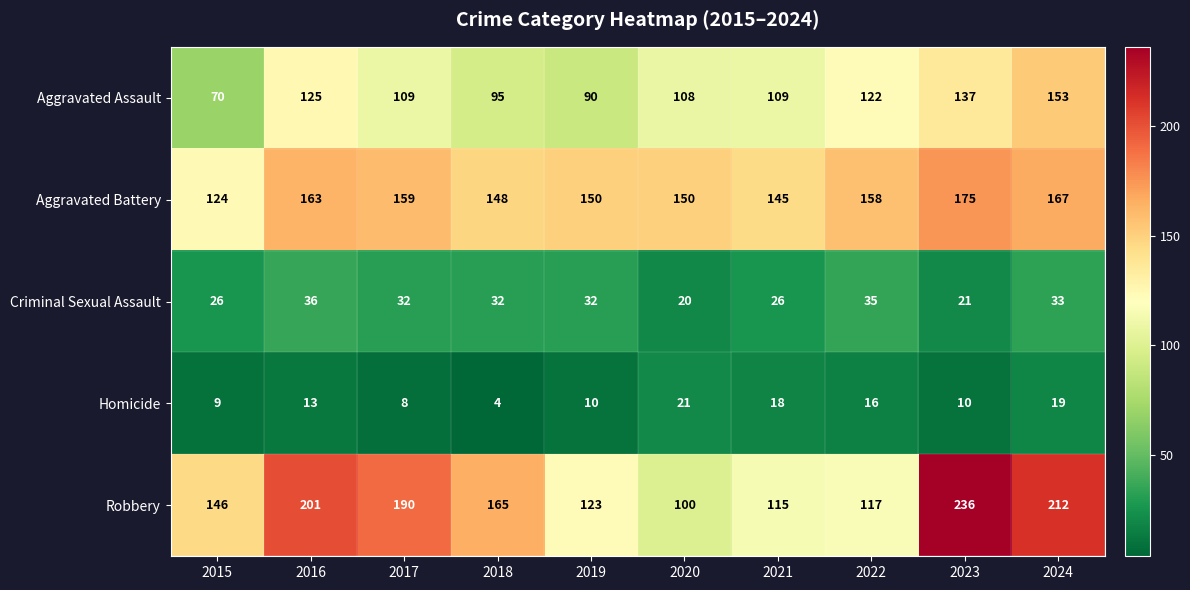

Which category has the lowest value across all series?

2018